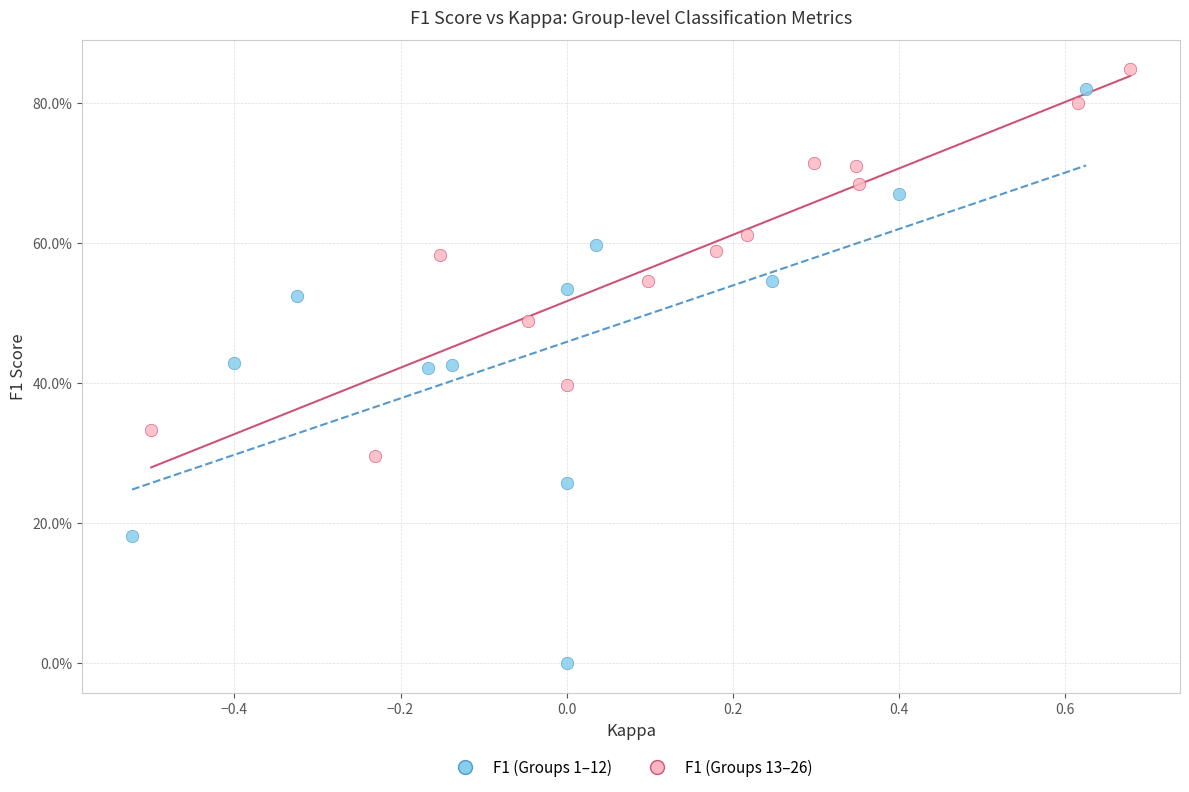

Which series reaches the minimum Y coordinate?

F1 (Groups 1–12)